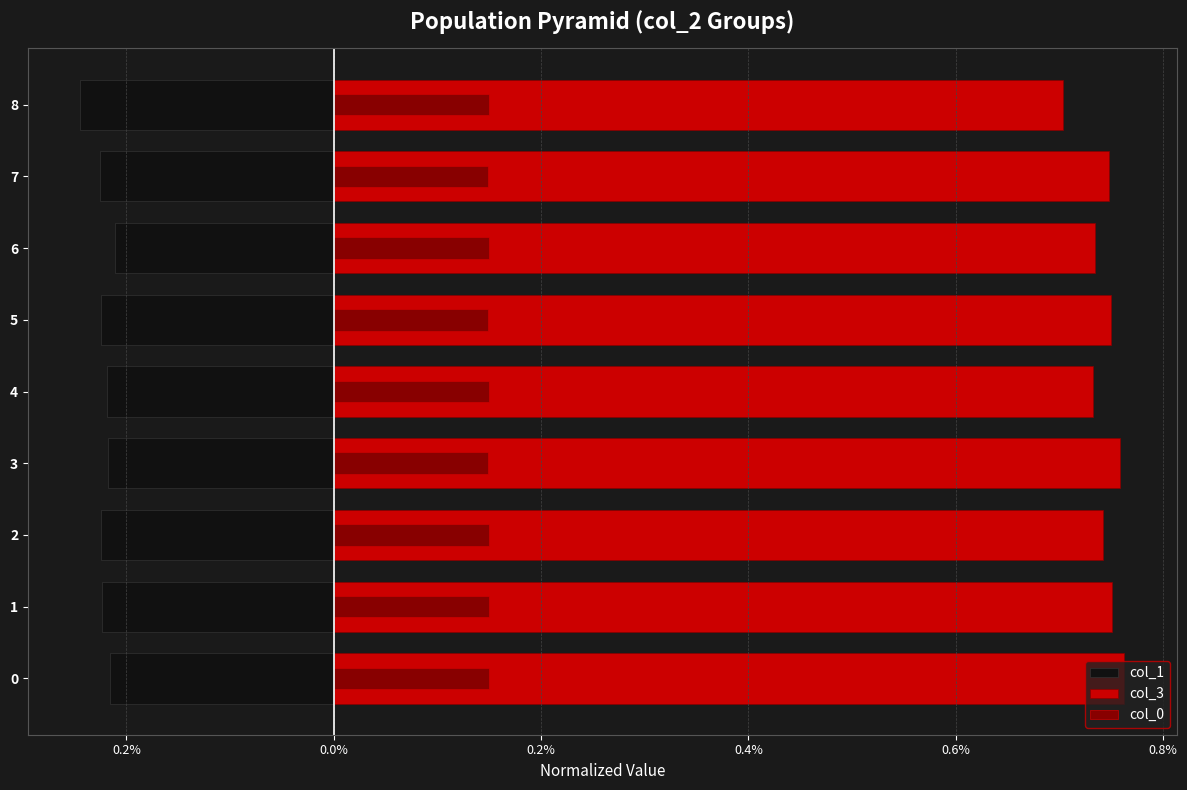

What is the average value of the col_1 series?

-0.2